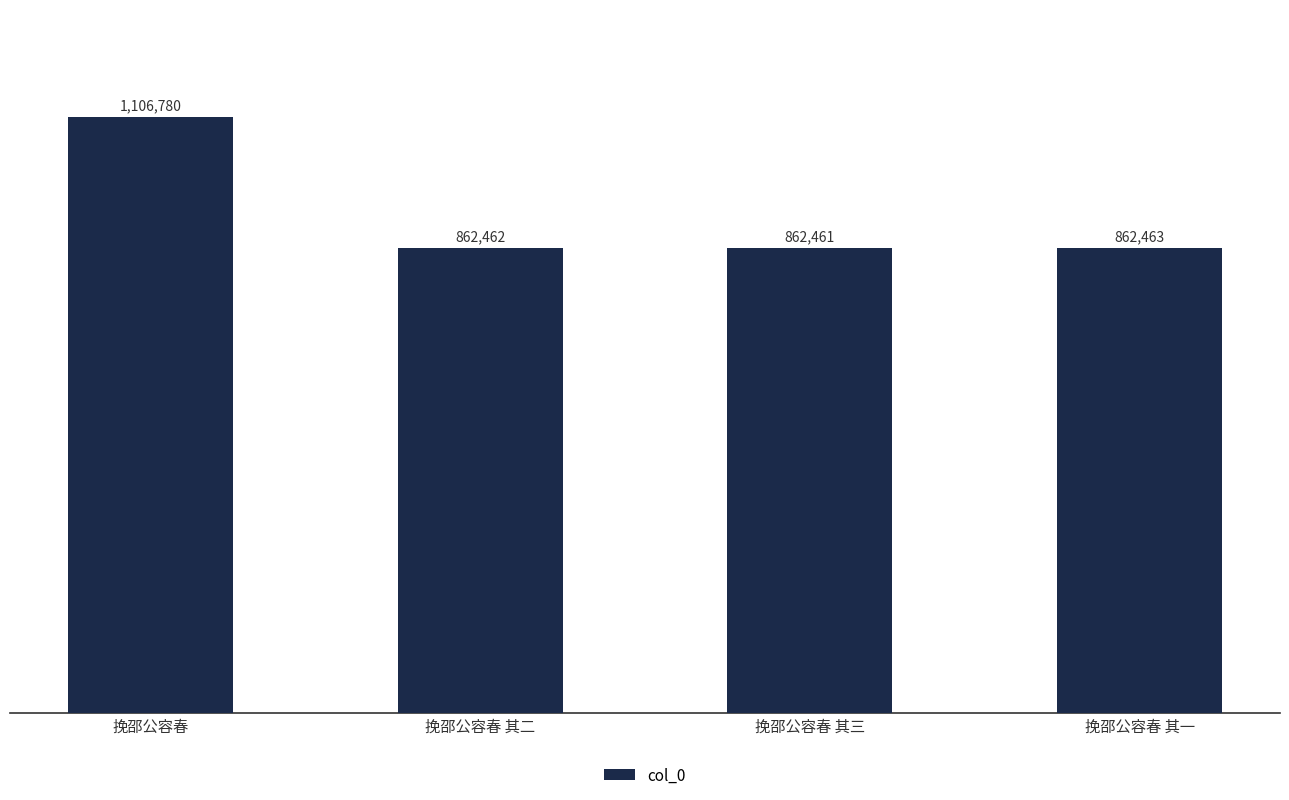

What position from the right is 挽邵公容春 其三?

2